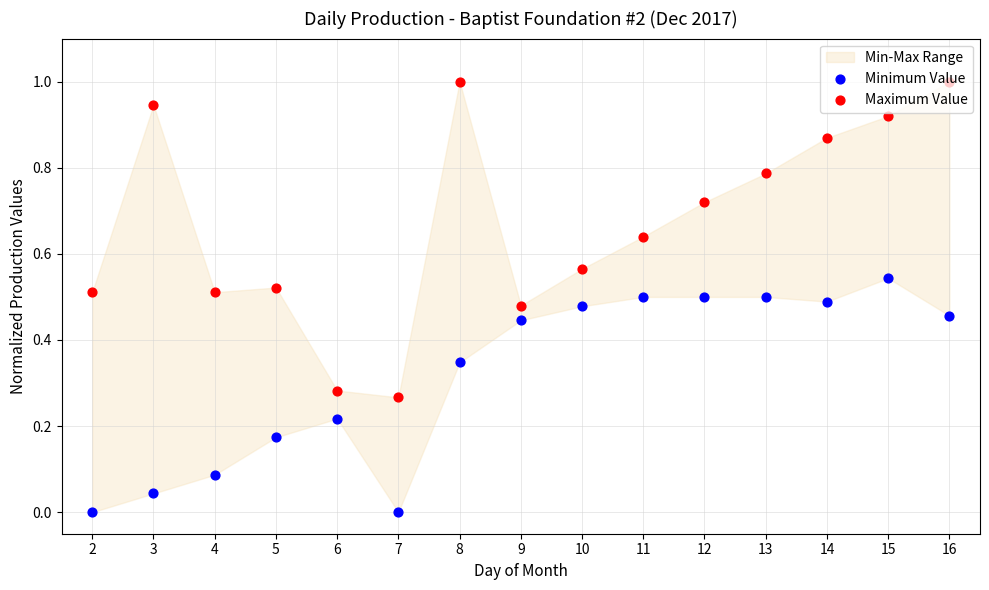

Which series reaches the minimum Y coordinate?

Minimum Value